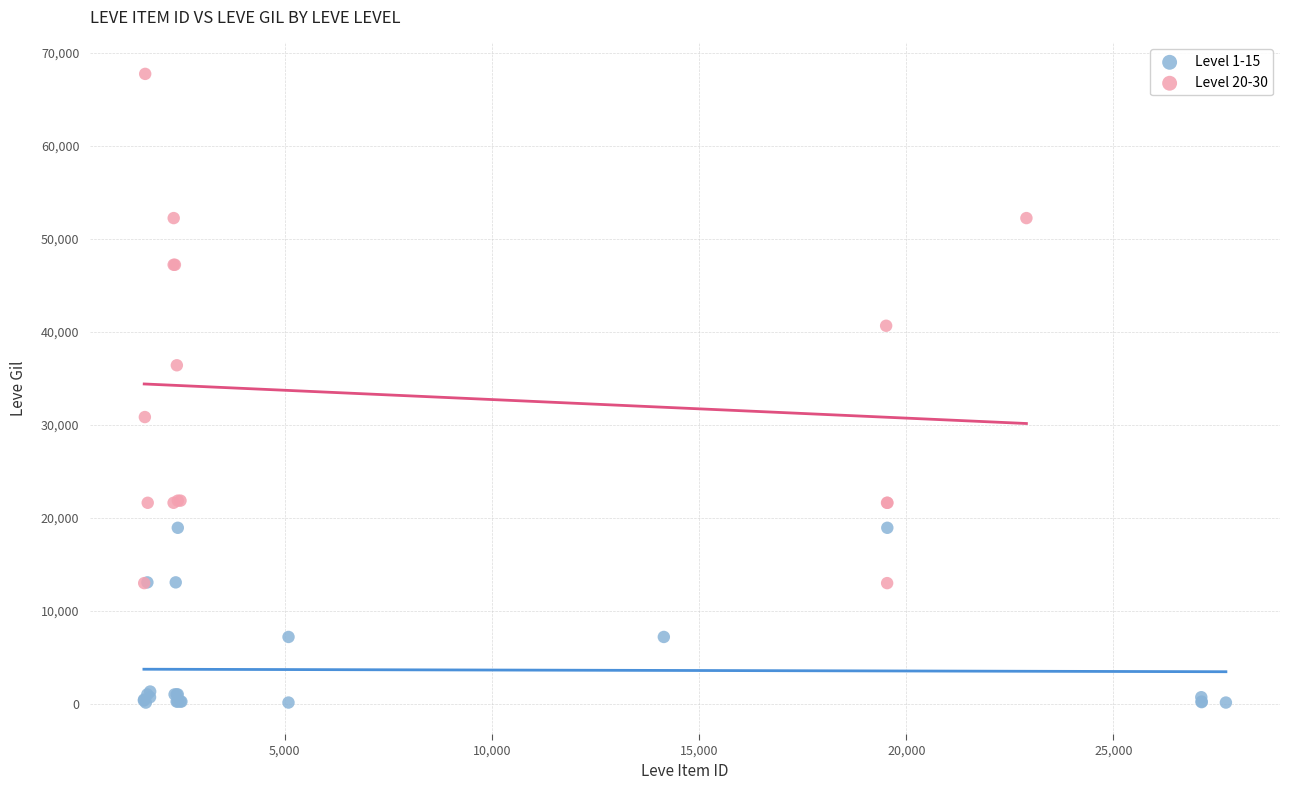

Which series has the largest Y range (max minus min)?

Level 20-30